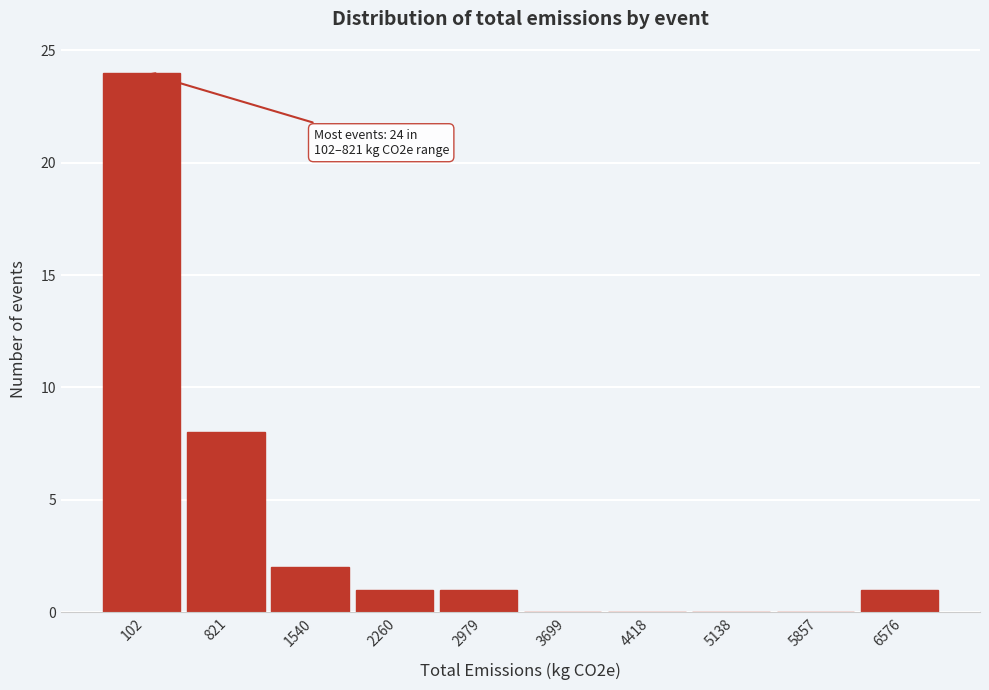

Reading right to left, what are all the values shown in this chart?

6576=1	5857=0	5138=0	4418=0	3699=0	2979=1	2260=1	1540=2	821=8	102=24